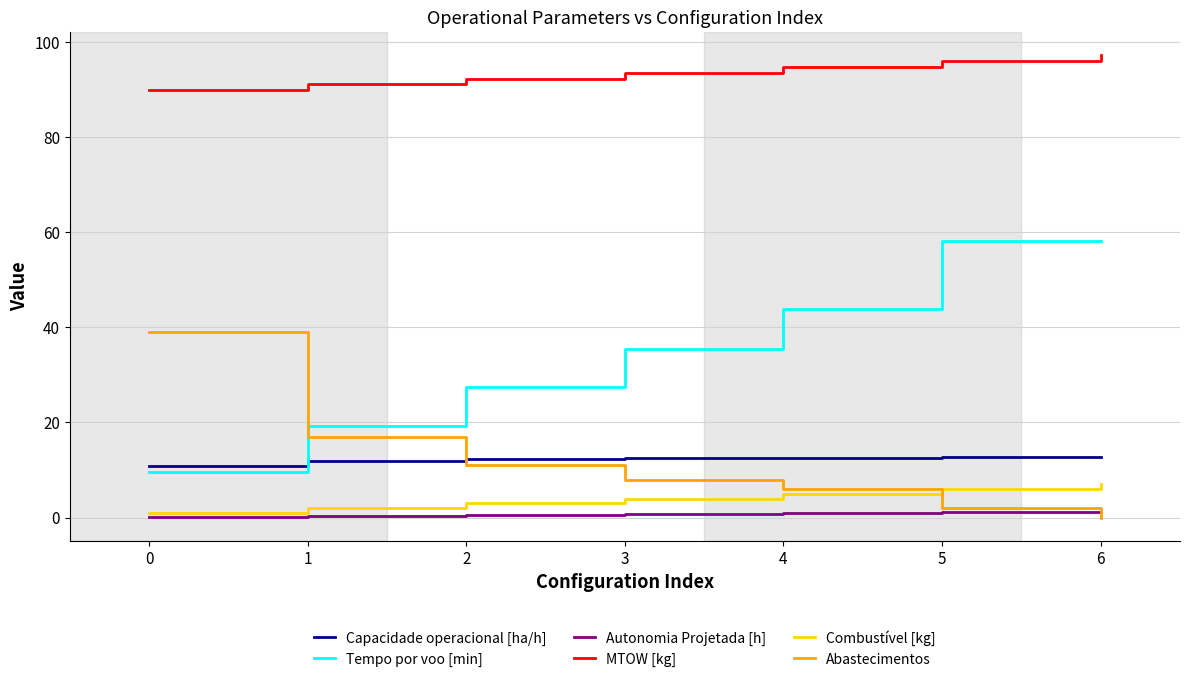

What is the lowest value of the Tempo por voo [min] series?

9.6